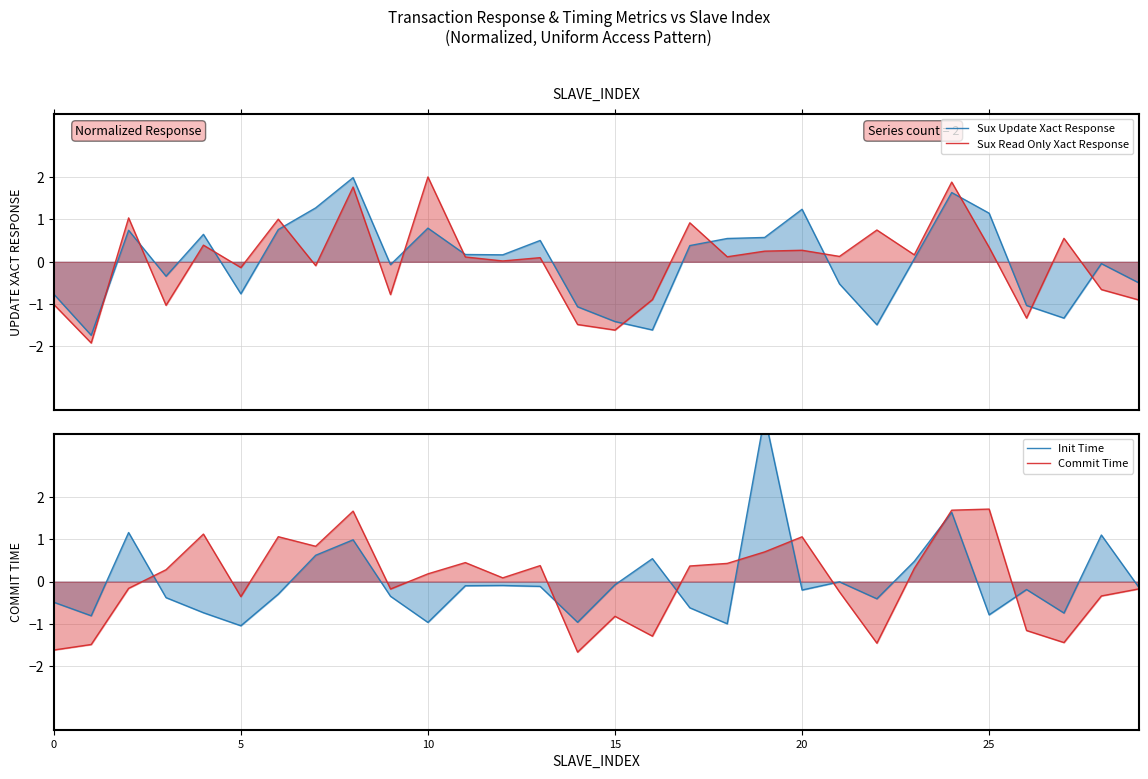

Which series has the largest total across all categories?

Commit Time